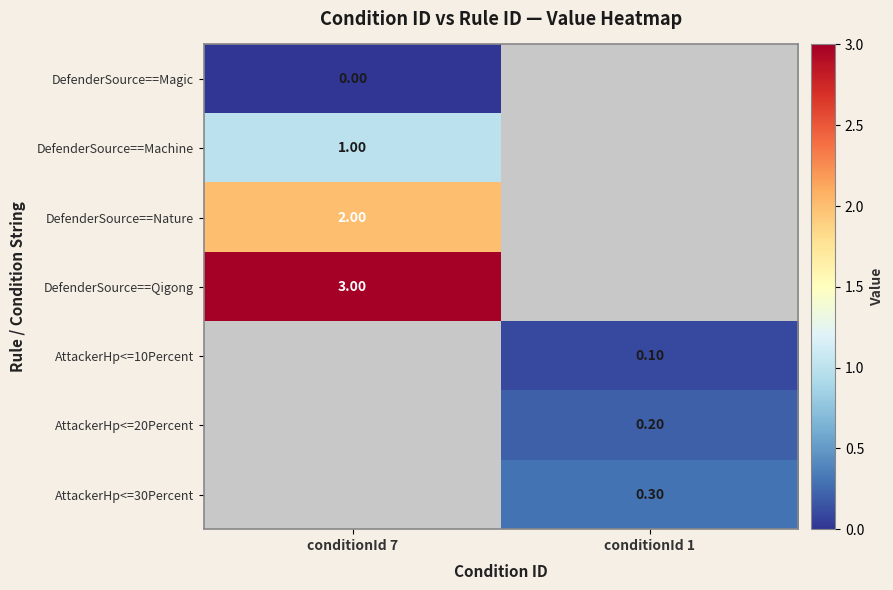

Which series has the largest range (max minus min)?

DefenderSource==Magic